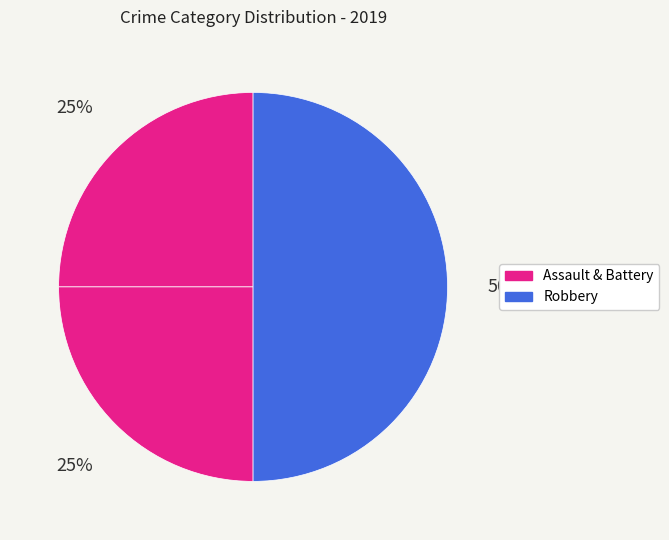

Count the number of slices in the pie.

3